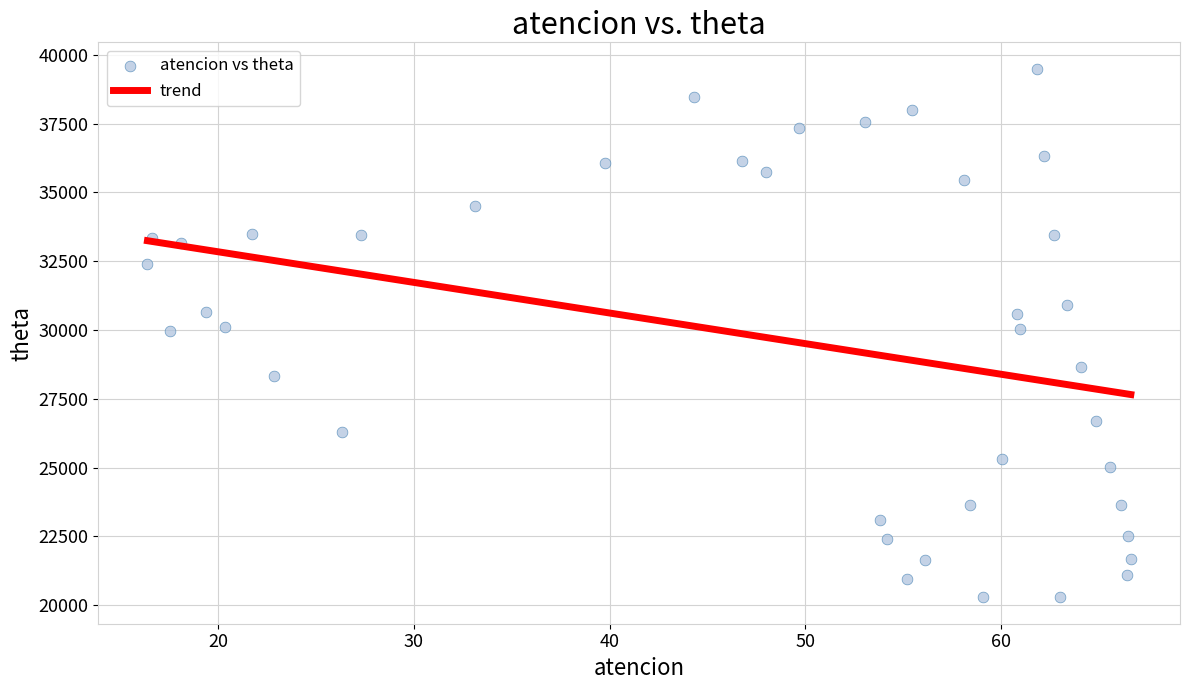

What is the range of X values (max minus min)?

50.2